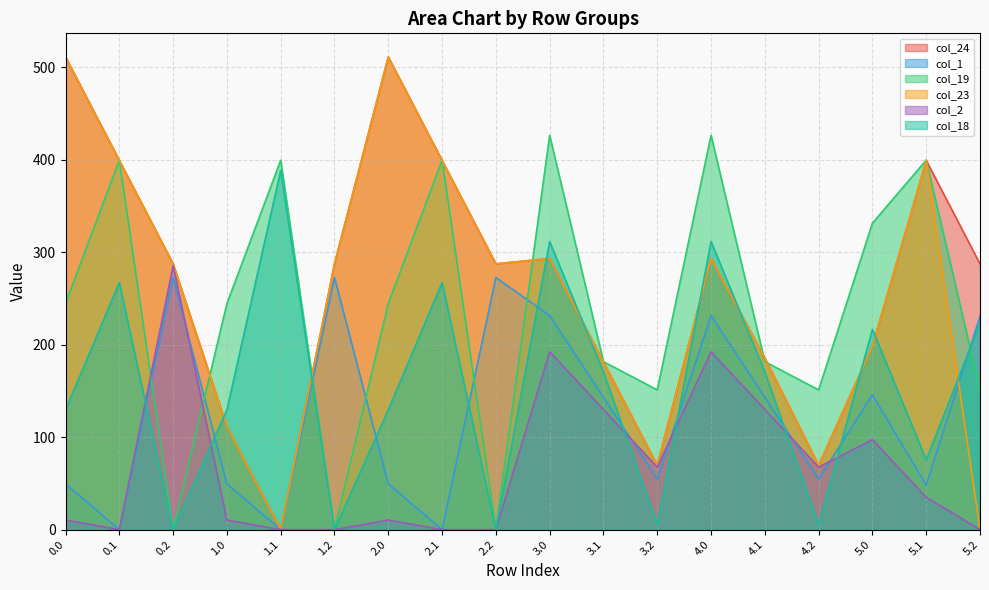

Reading left to right, transcribe all the data shown in this chart.

col_24: 511.3	399.4	287.5	111.3	0.0	287.5	511.3	399.4	287.5	293.3	181.4	69.5	293.3	185.6	69.5	198.3	399.4	287.5
col_1: 49.5	0.0	272.7	49.5	0.0	272.7	49.5	0.0	272.7	231.5	143.1	54.7	231.5	143.1	54.7	145.9	48.1	230.8
col_19: 244.5	399.7	0.0	244.5	399.7	0.0	244.5	399.7	0.0	426.5	181.7	151.1	426.5	181.7	151.1	331.5	399.7	151.1
col_23: 511.3	399.4	287.5	111.3	0.0	287.5	511.3	399.4	287.5	293.3	181.4	69.5	293.3	185.6	69.5	198.3	399.4	0.0
col_2: 10.3	0.0	285.5	10.3	0.0	0.0	10.3	0.0	0.0	192.3	129.9	67.5	192.3	129.9	67.5	97.3	34.9	0.0
col_18: 129.6	267.3	0.0	129.6	388.5	0.0	129.6	267.3	0.0	311.6	170.5	5.1	311.6	170.5	5.1	216.6	75.5	223.1